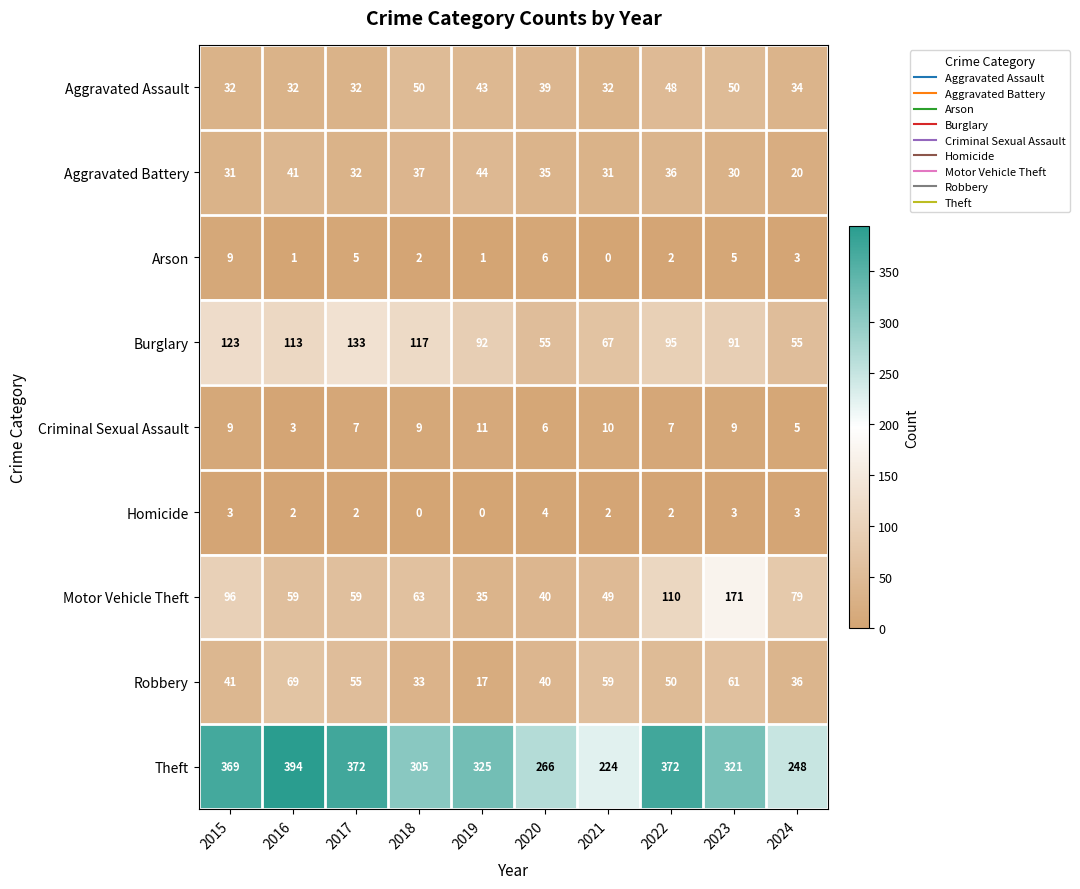

What is the maximum value shown in the chart?

394